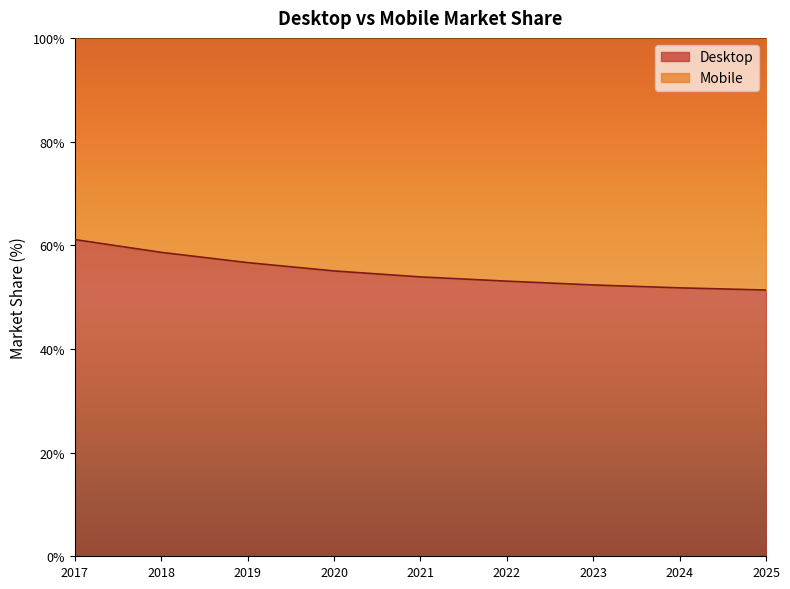

At which label does the data first exceed 53?

2017